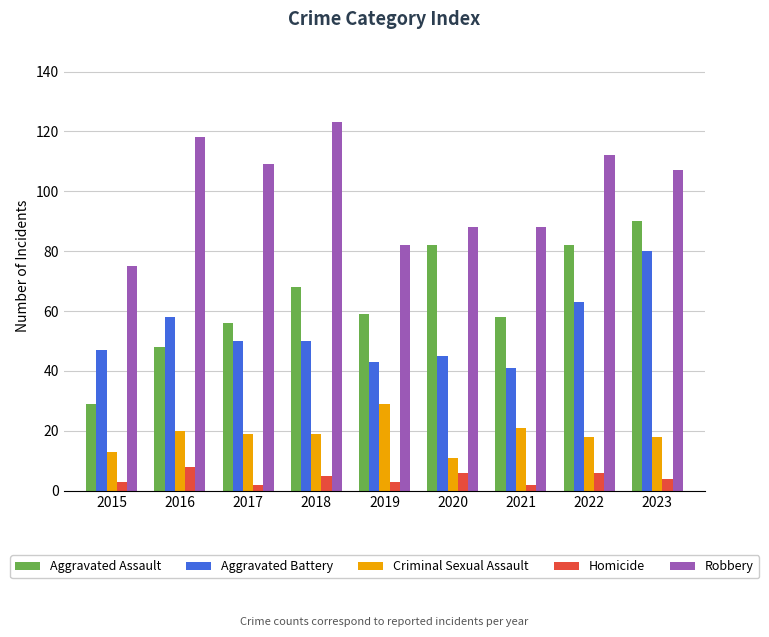

What is the difference between the maximum and minimum values in the Aggravated Assault series?

61